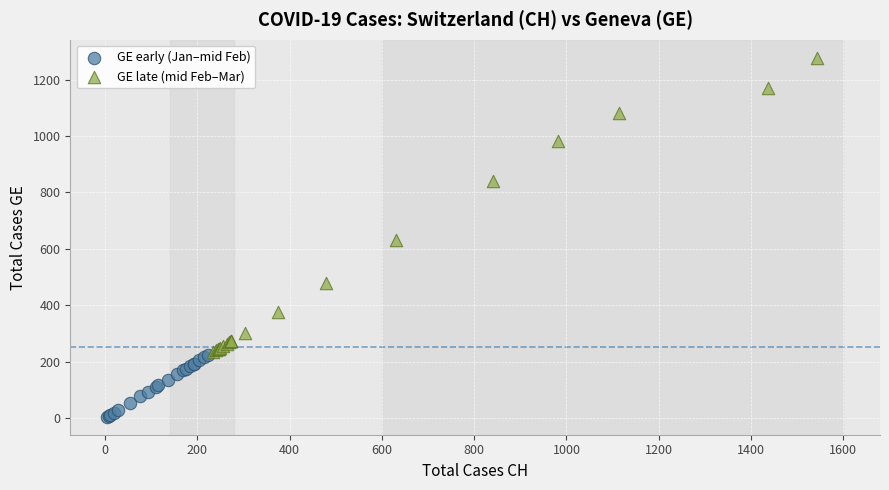

Which series contains the lowest Y value?

GE early (Jan–mid Feb)